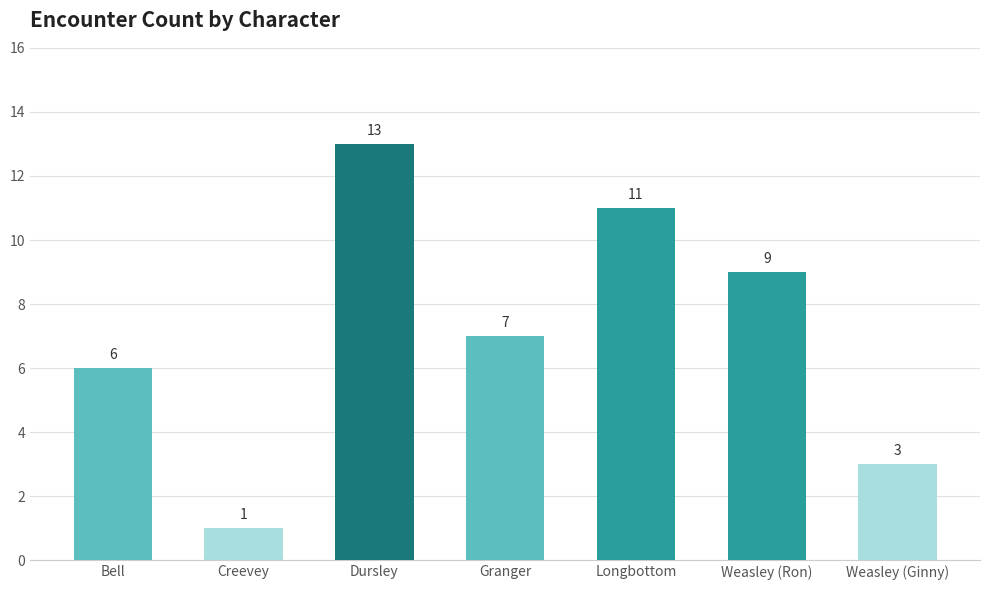

Which label corresponds to the smallest value in the chart?

Creevey